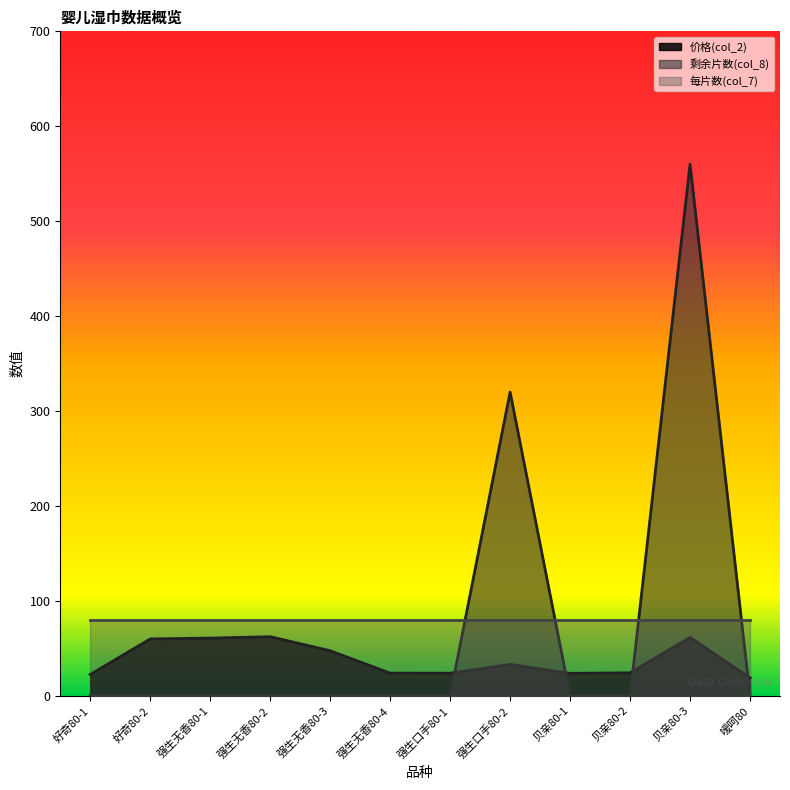

True or false: 剩余片数(col_8) has a value of 90.8 at 强生口手80-2.

False